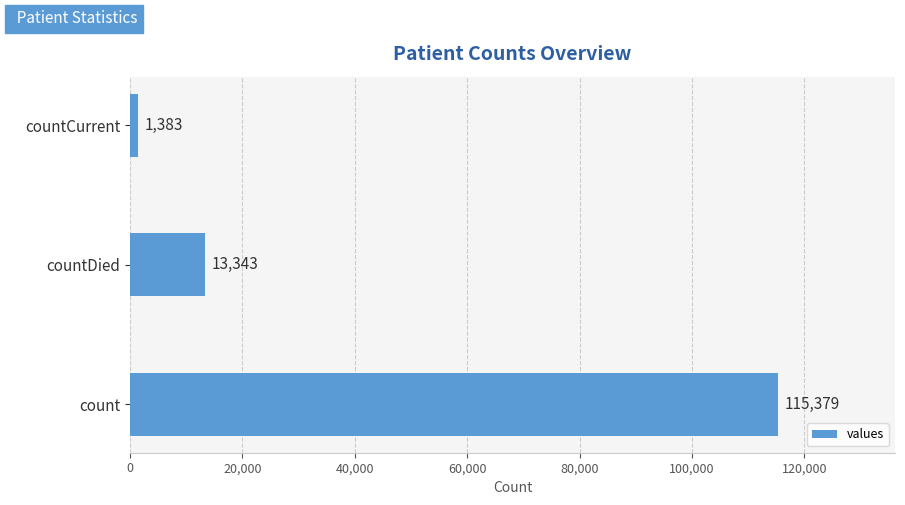

Which label corresponds to the smallest value in the chart?

countCurrent